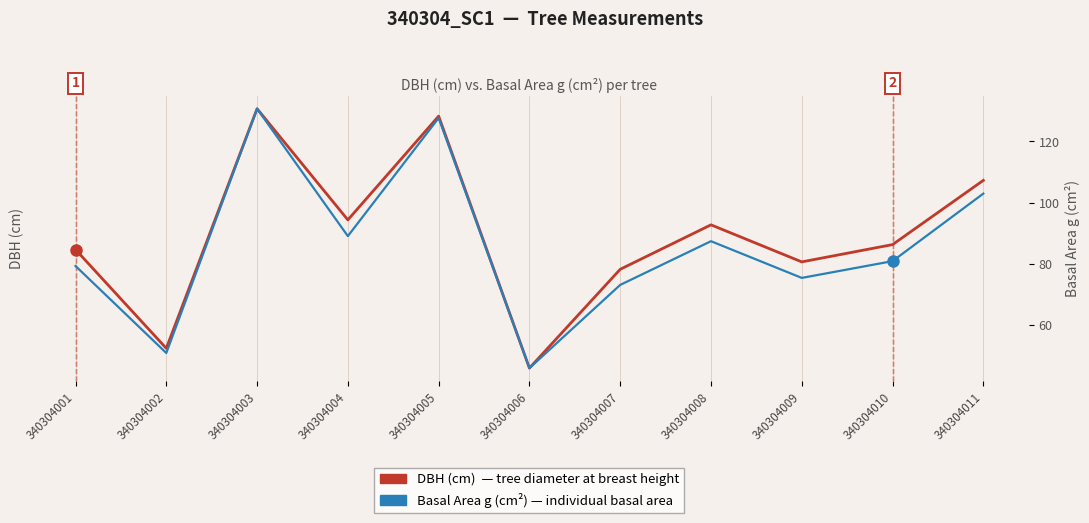

At which label does DBH (cm) first exceed 10?

340304001